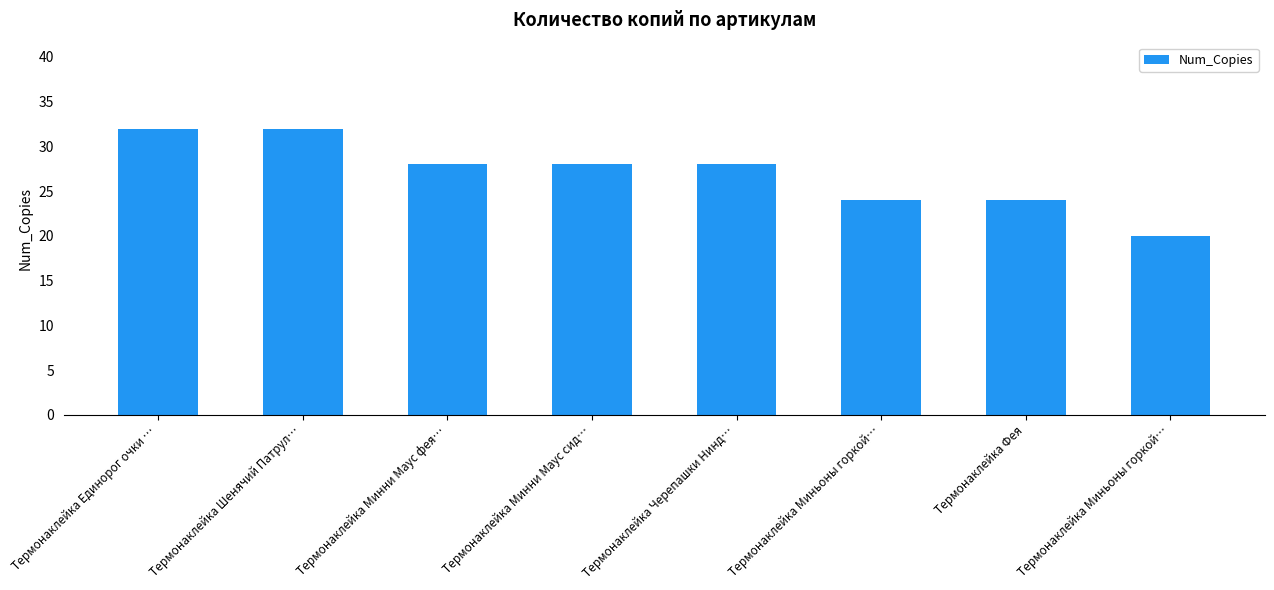

What is the ratio of the value at Термонаклейка Шенячий Патрул… to the value at Термонаклейка Миньоны горкой…?

1.3